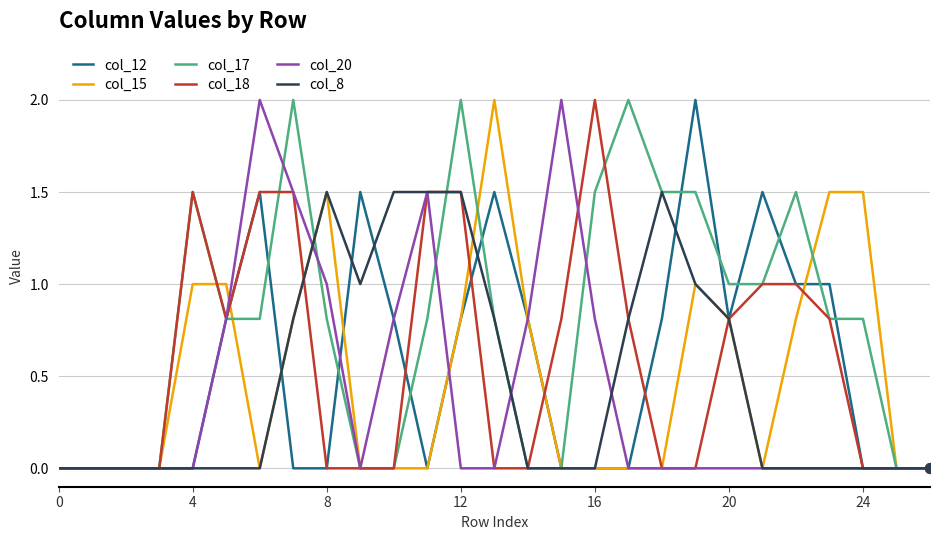

Is this an area chart (filled region under the line)?

No